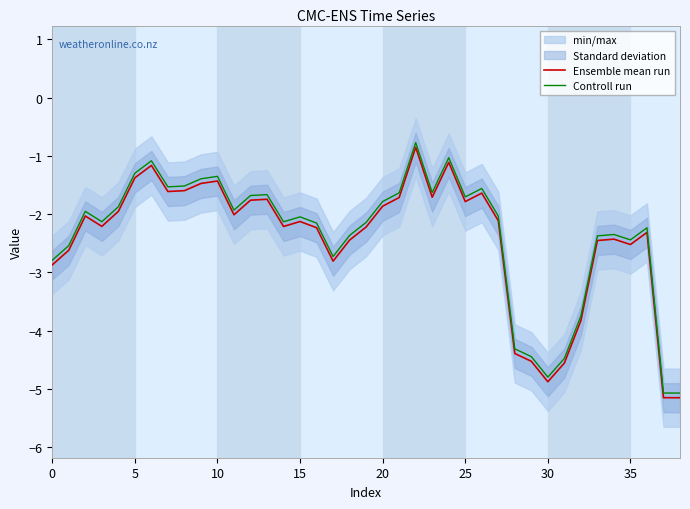

Which series has the largest total across all categories?

Controll run